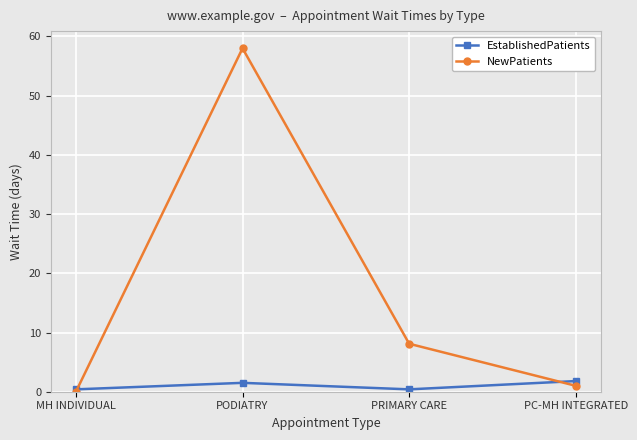

At how many categories does at least one series exceed 7?

2